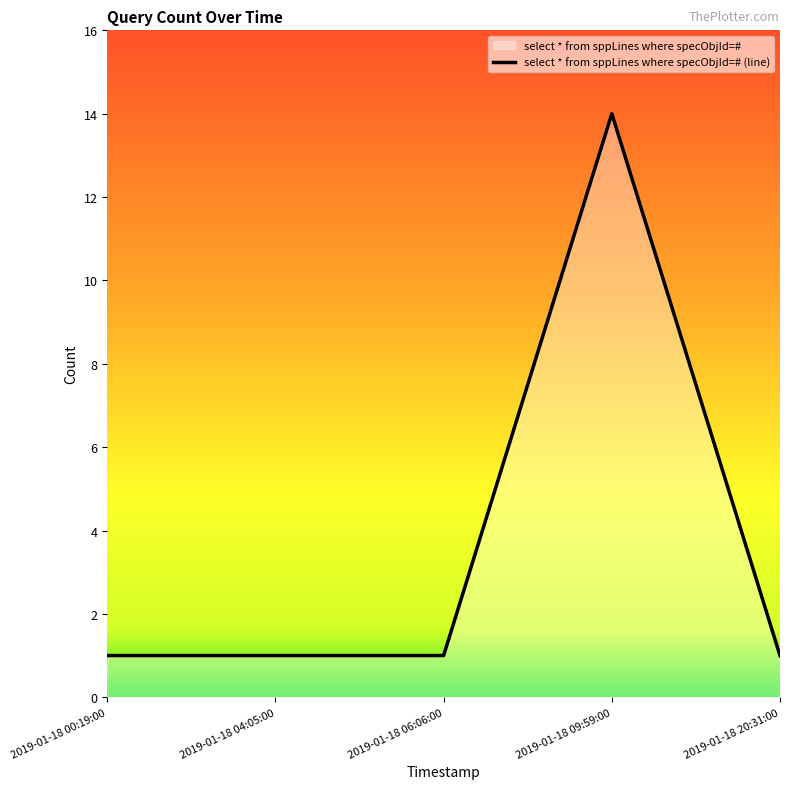

At which label is the value closest to 7?

2019-01-18 00:19:00